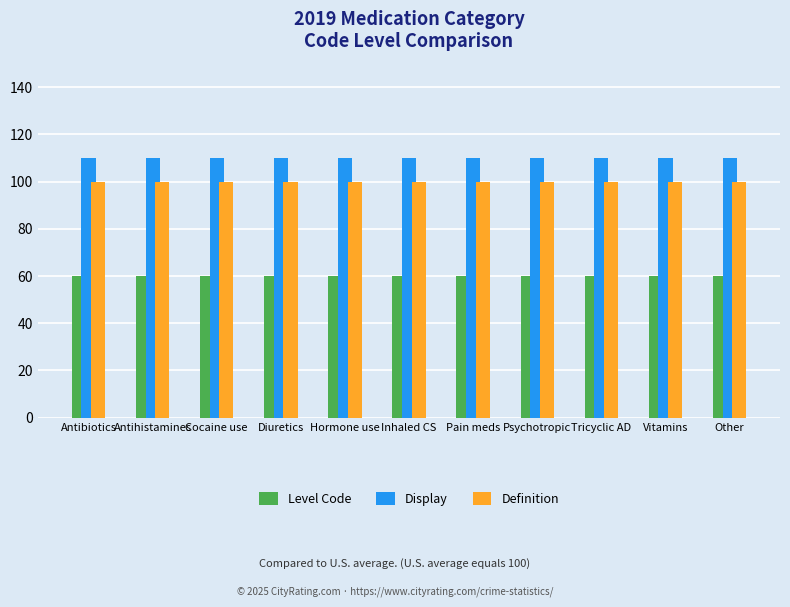

List the series in order of their overall mean, highest first.

Display, Definition, Level Code